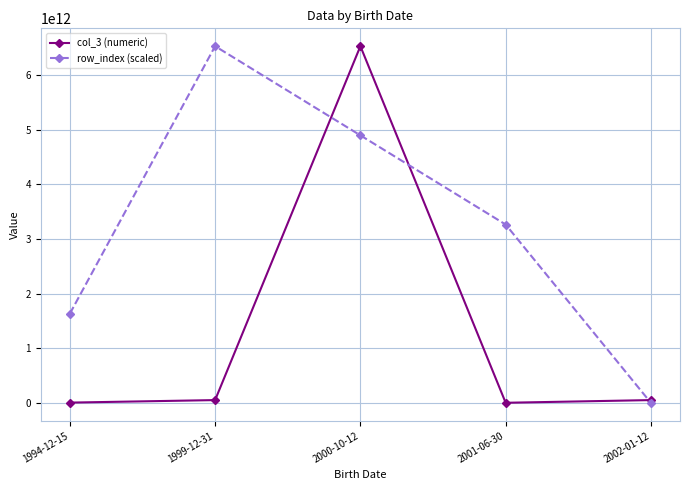

At which category is the sum across all series the highest?

2000-10-12